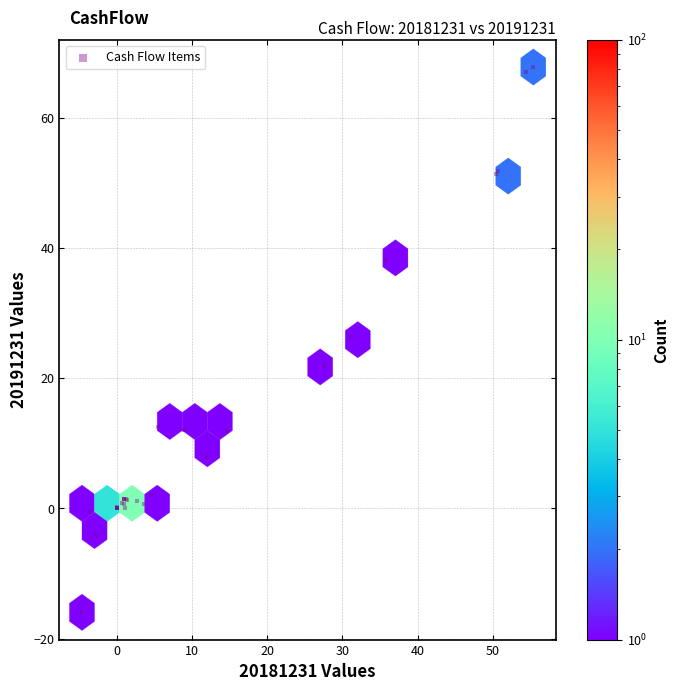

What Y value in the scatter plot is closest to 25?

26.3